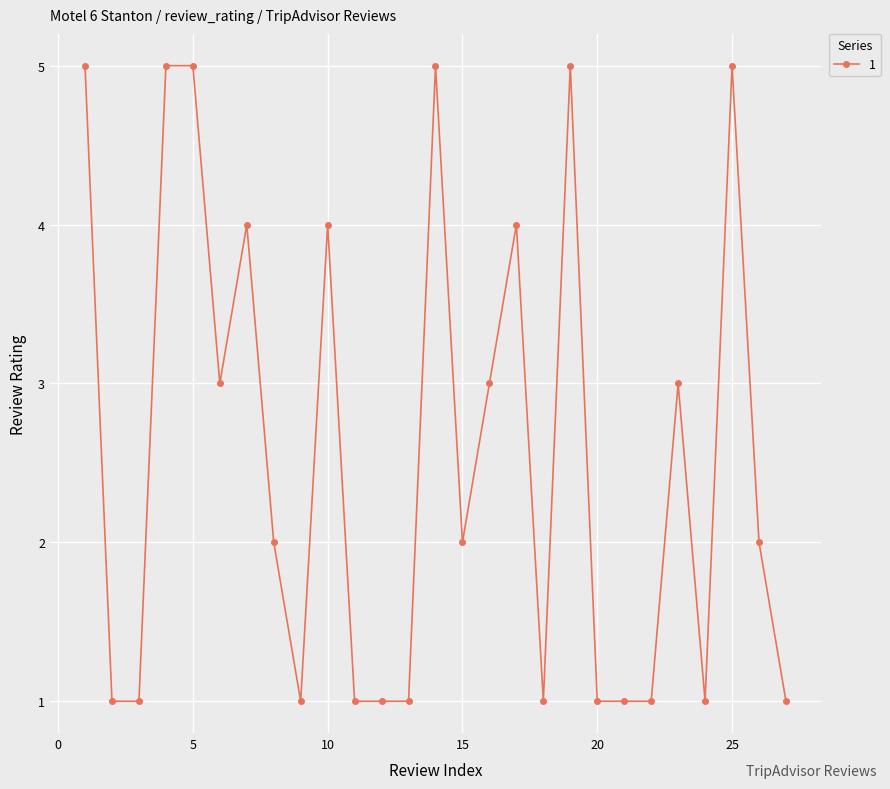

What is the difference between the second highest and minimum values?

4